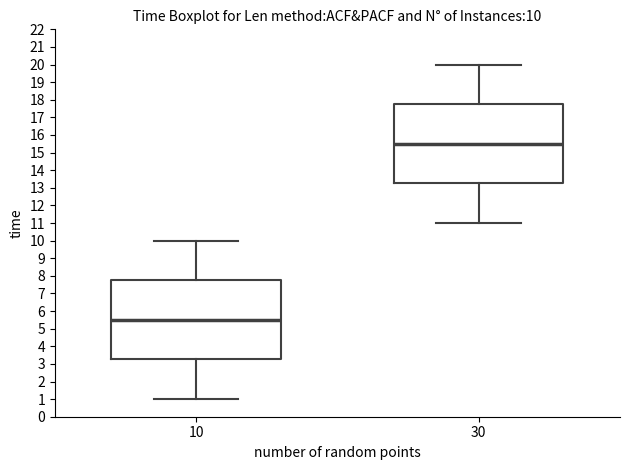

Which box's median line is the highest?

30